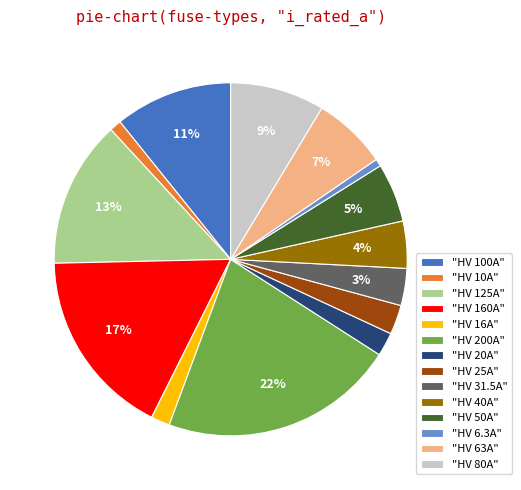

To the nearest percent, what is the difference between the largest and smallest slice percentages?

21%